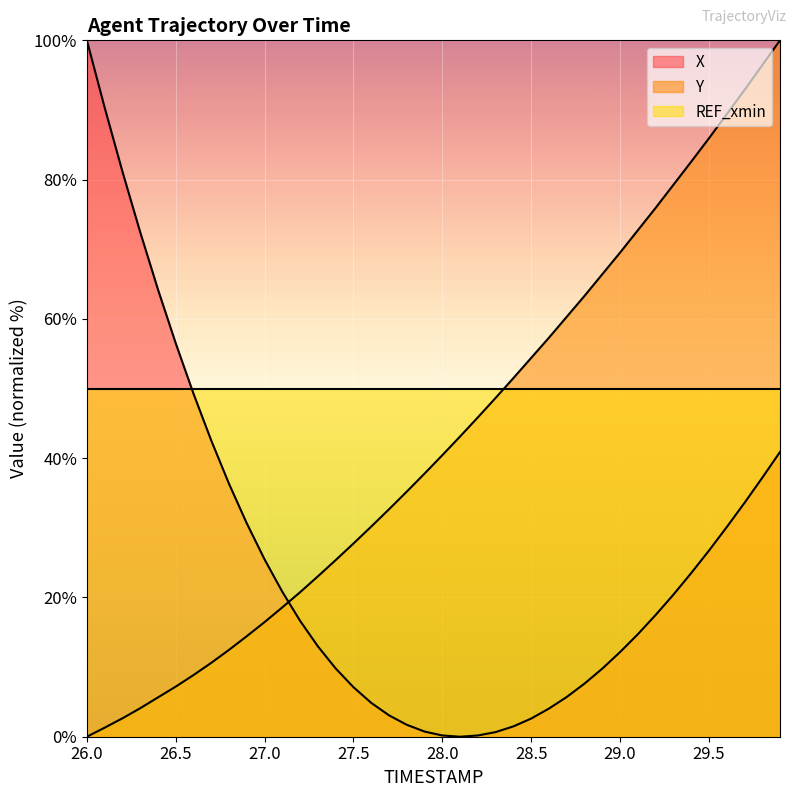

The value of Y at 28.5 is 30.5. True or false?

False